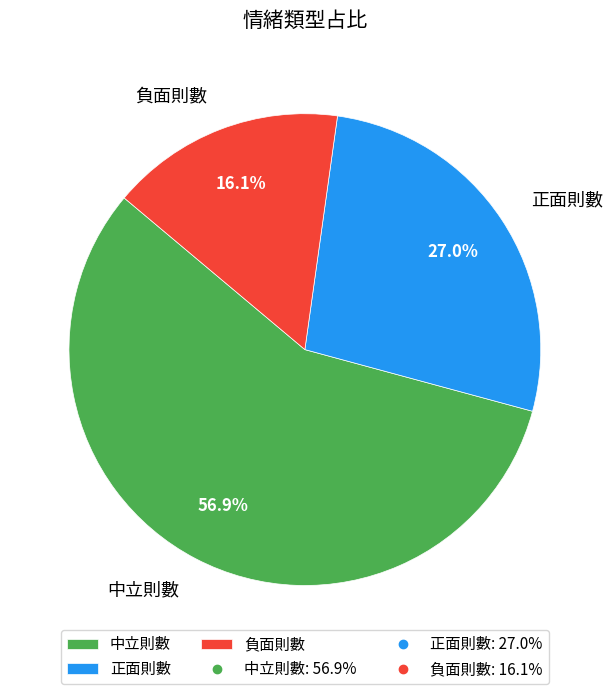

The 正面則數 slice represents 39% of the pie. True or false?

False